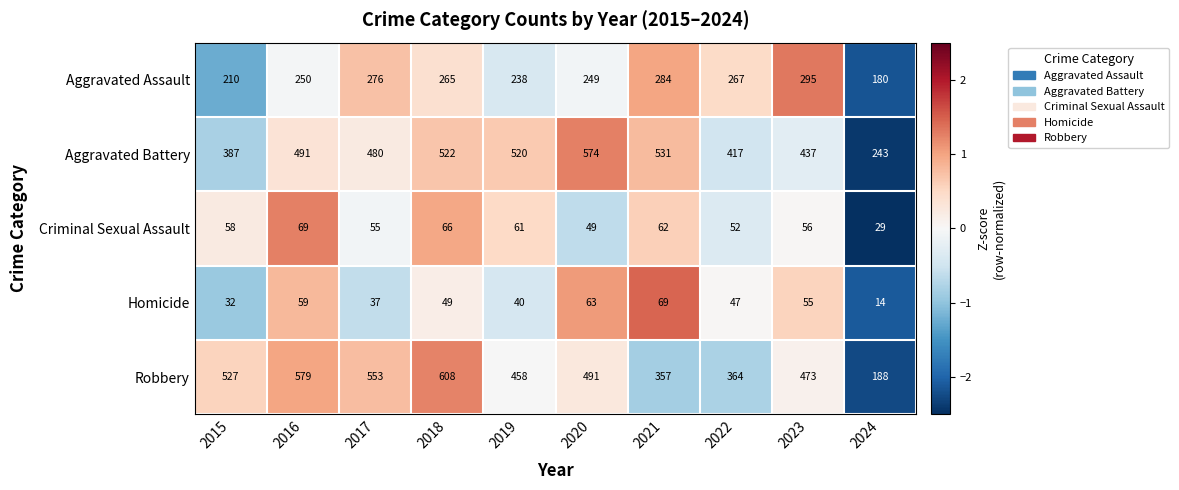

What is the difference between the second highest and minimum values in the Aggravated Assault series?

104